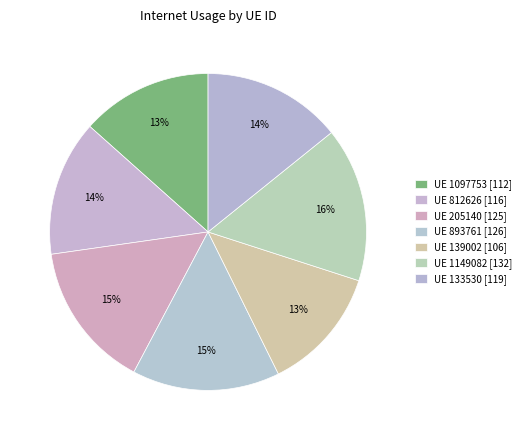

How many segments does this pie chart have?

7